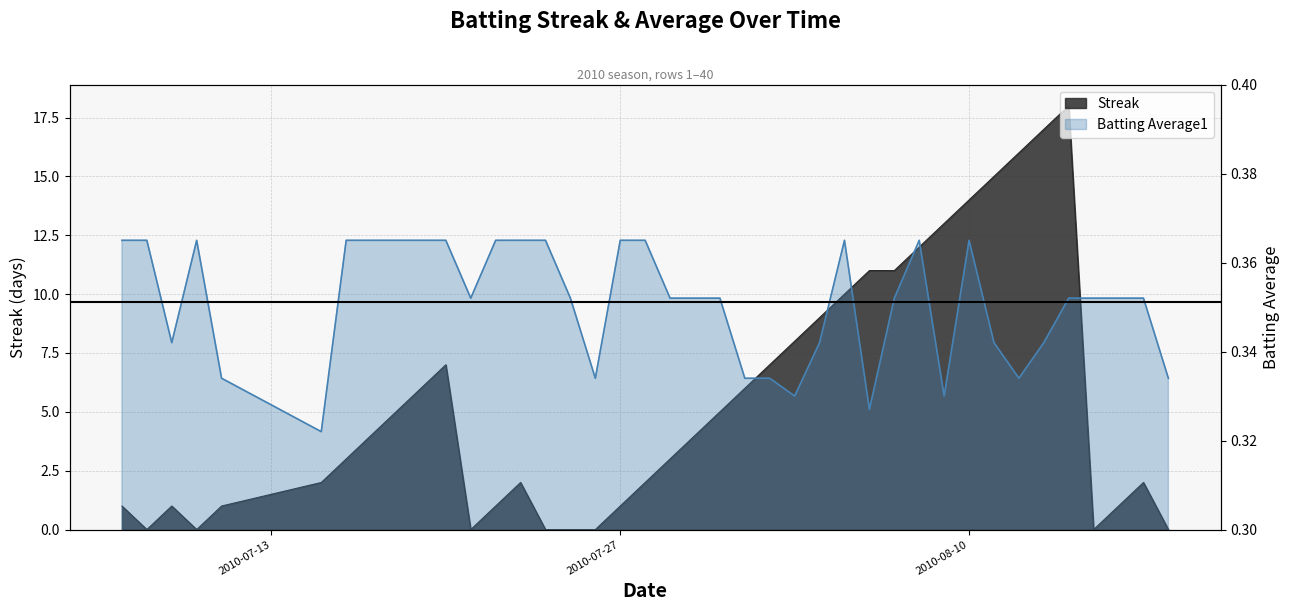

In Batting Average1, how many points are higher than both neighbors (excluding endpoints)?

4